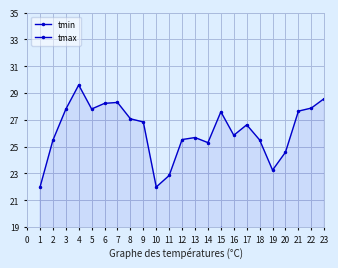

True or false: tmin and tmax intersect in this chart.

False